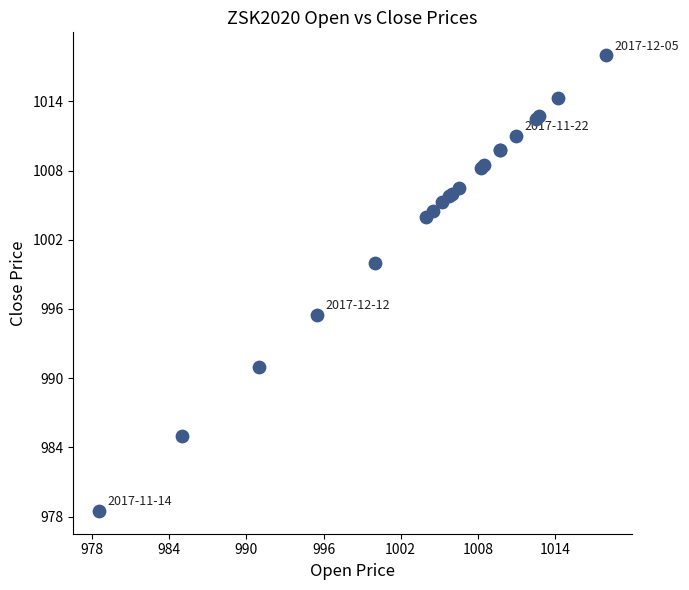

What Y value in the scatter plot is closest to 998?

1000.0